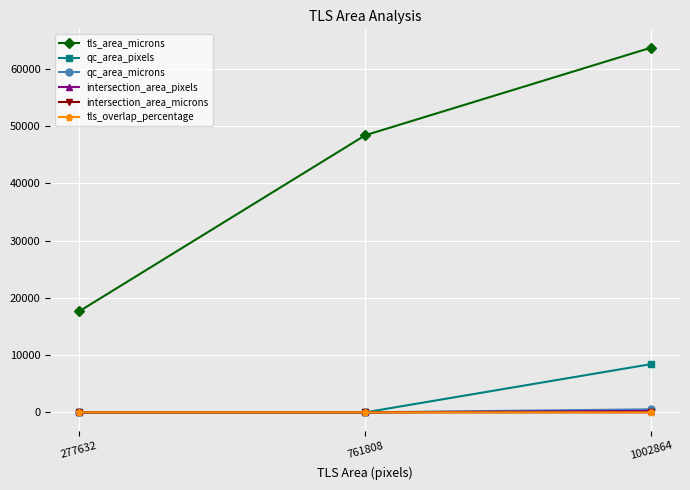

Rank the categories by tls_area_microns value from highest to lowest.

1002864, 761808, 277632